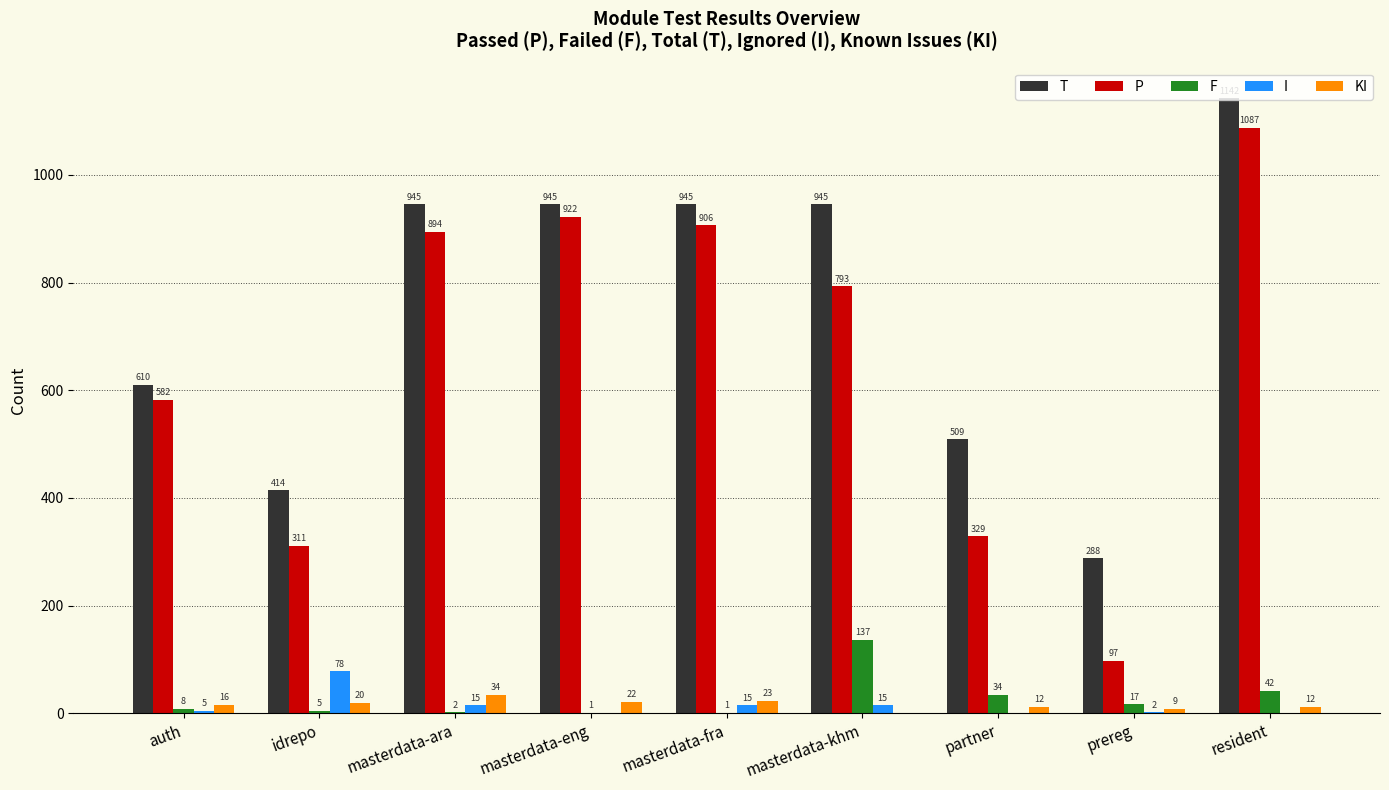

What is the average value of the P series?

658